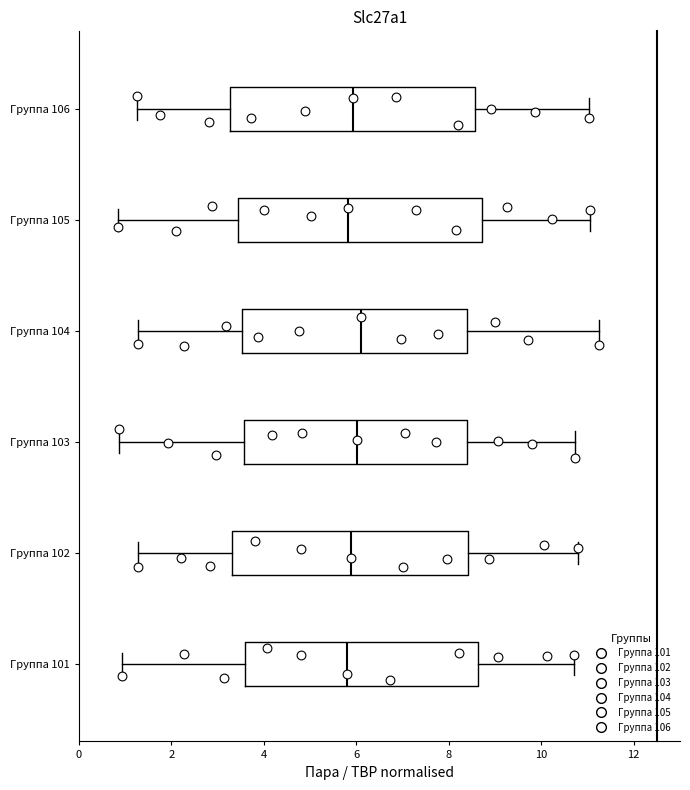

Reading bottom to top, read every box against the x-axis: the position of its median line, the range the box covers, and the ends of its whiskers. The values are not printed on the chart, so give them approximately, as read against the axis.

Группа 101: median 5.8, box 3.6 to 8.6, whiskers 1.0 to 10.8
Группа 102: median 5.8, box 3.4 to 8.4, whiskers 1.2 to 10.8
Группа 103: median 6.0, box 3.6 to 8.4, whiskers 0.8 to 10.8
Группа 104: median 6.2, box 3.6 to 8.4, whiskers 1.2 to 11.2
Группа 105: median 5.8, box 3.4 to 8.8, whiskers 0.8 to 11.0
Группа 106: median 6.0, box 3.2 to 8.6, whiskers 1.2 to 11.0